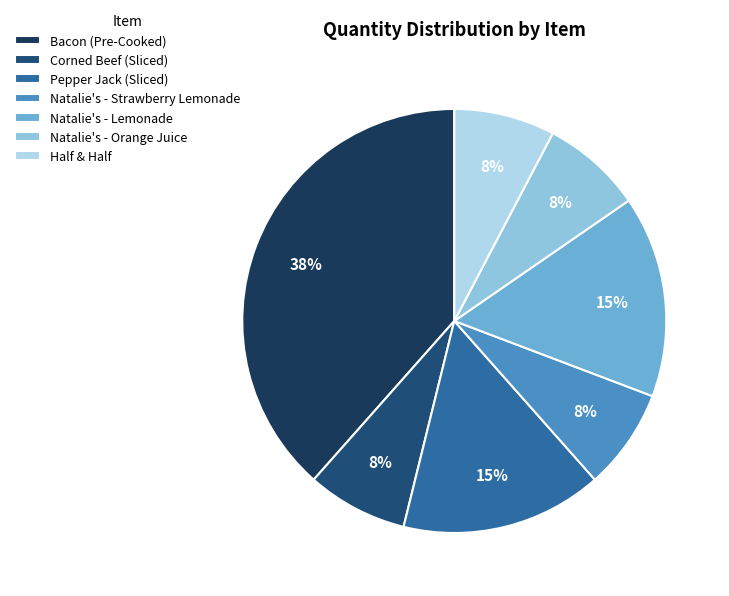

Rank the categories by value from lowest to highest.

Corned Beef (Sliced), Natalie's - Strawberry Lemonade, Natalie's - Orange Juice, Half & Half, Pepper Jack (Sliced), Natalie's - Lemonade, Bacon (Pre-Cooked)